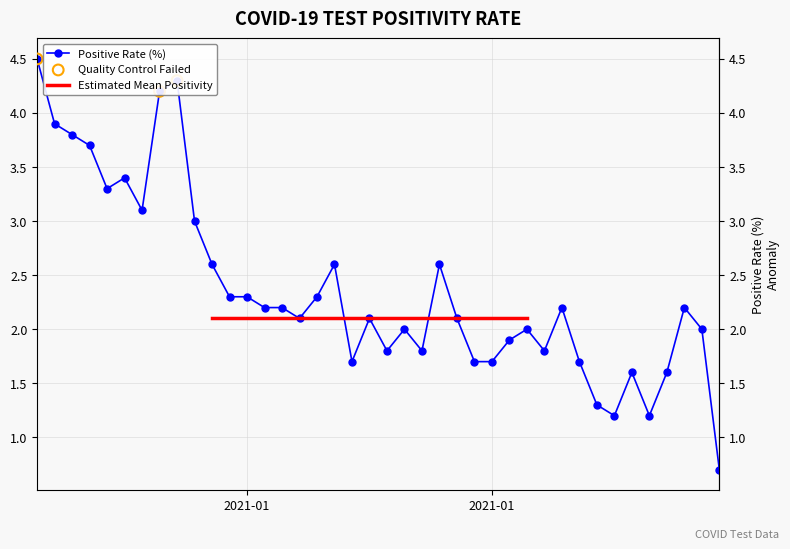

What is the ratio of the value at 2020-12-28 to the value at 2021-01-28?

2.8